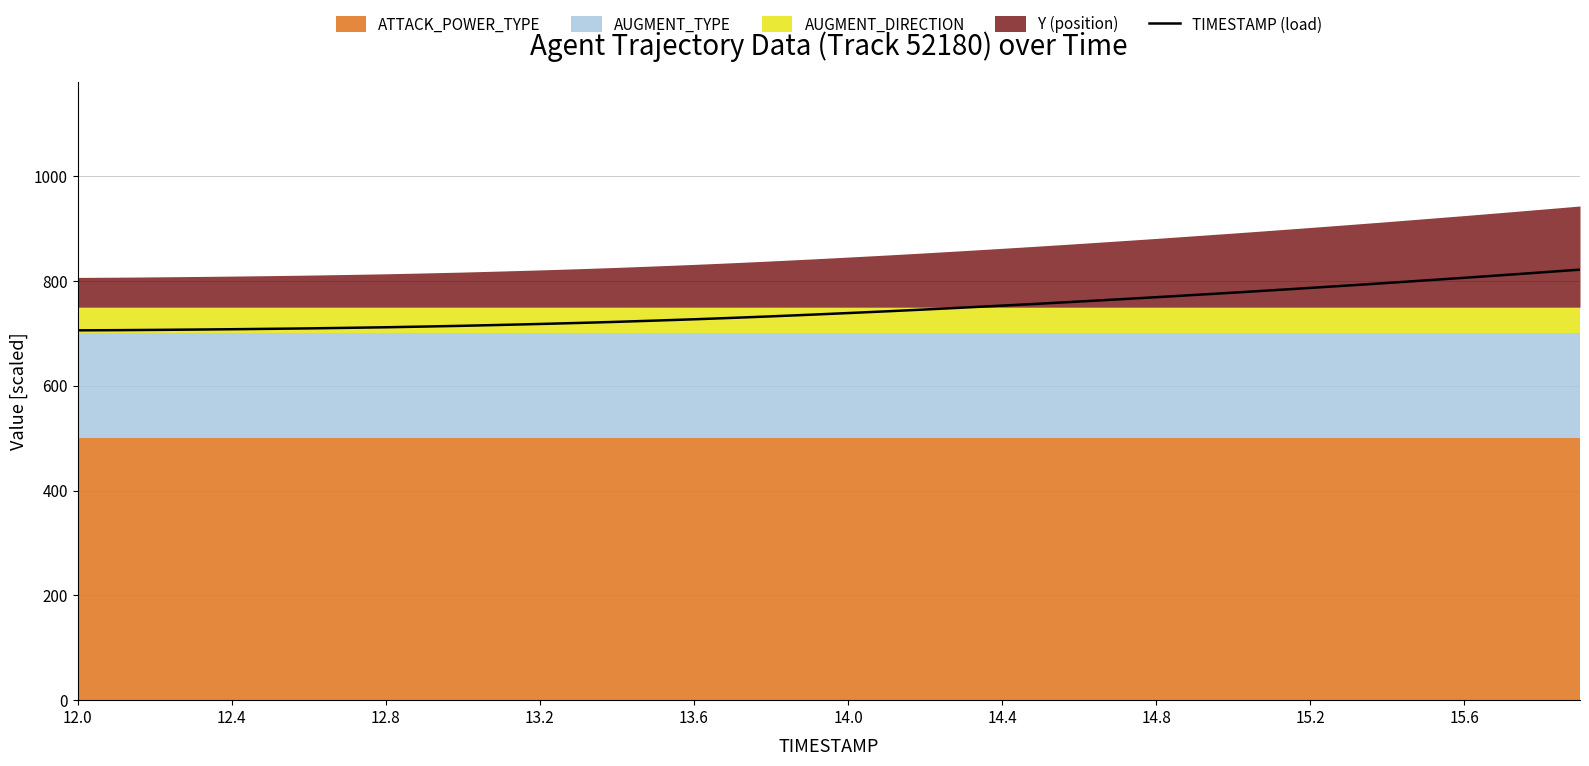

What is the highest value of the TIMESTAMP (load) series?

821.6